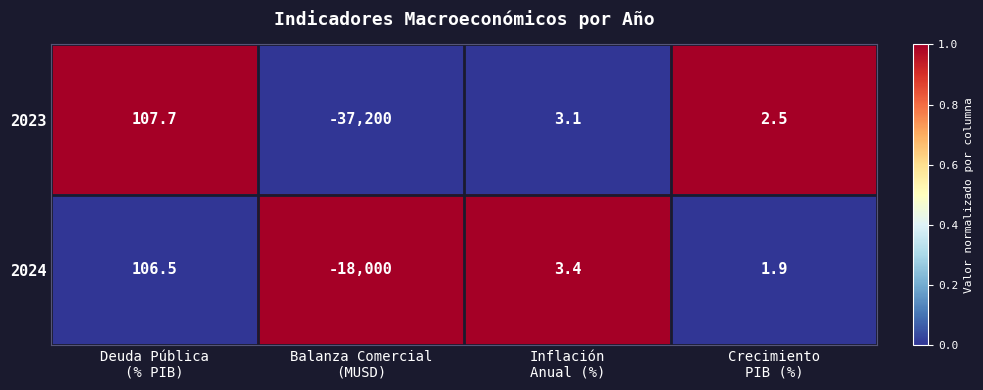

How many data points does each series have?

4